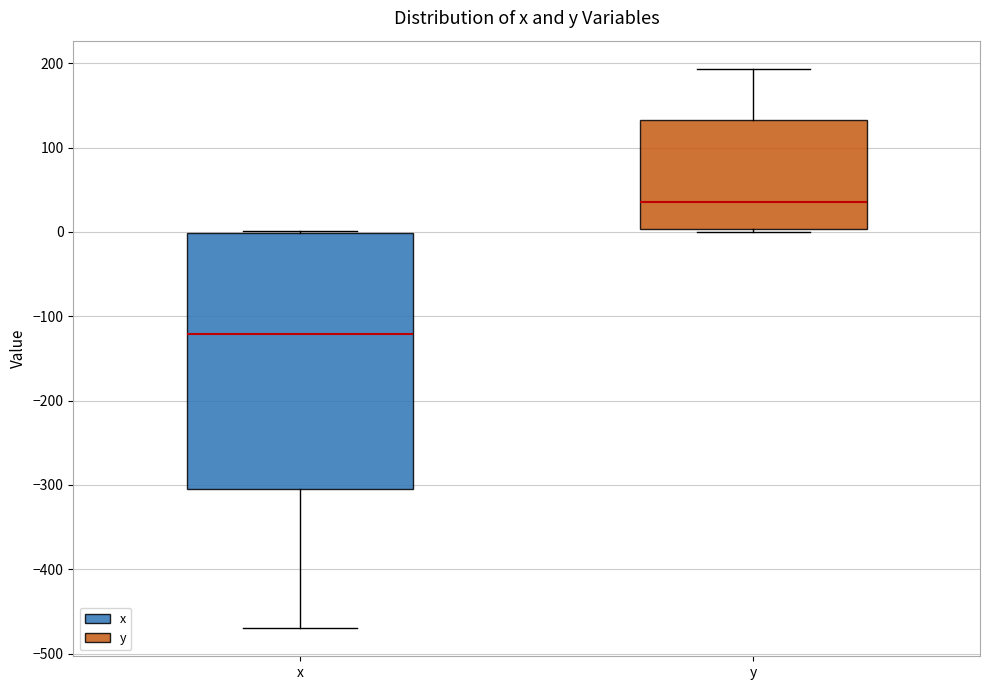

Which box has the highest median line?

y